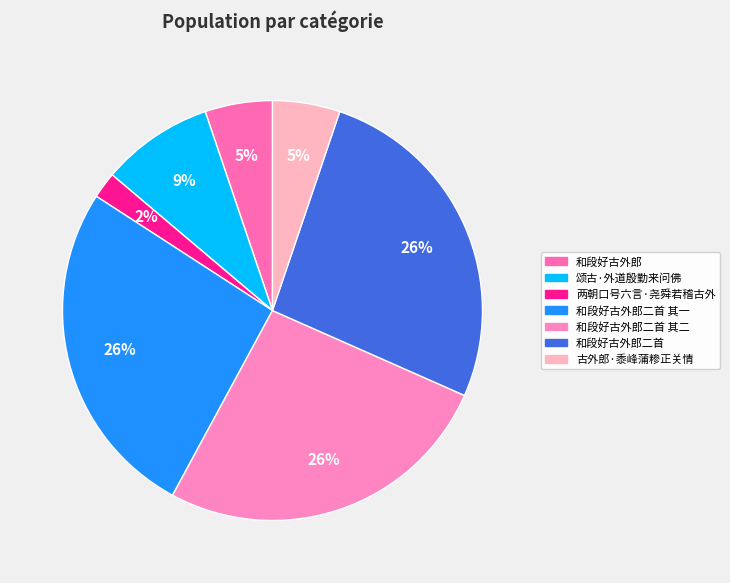

Rank the categories by value from lowest to highest.

两朝口号六言·尧舜若稽古外, 和段好古外郎, 古外郎·黍峰蒲糁正关情, 颂古·外道殷勤来问佛, 和段好古外郎二首 其二, 和段好古外郎二首 其一, 和段好古外郎二首